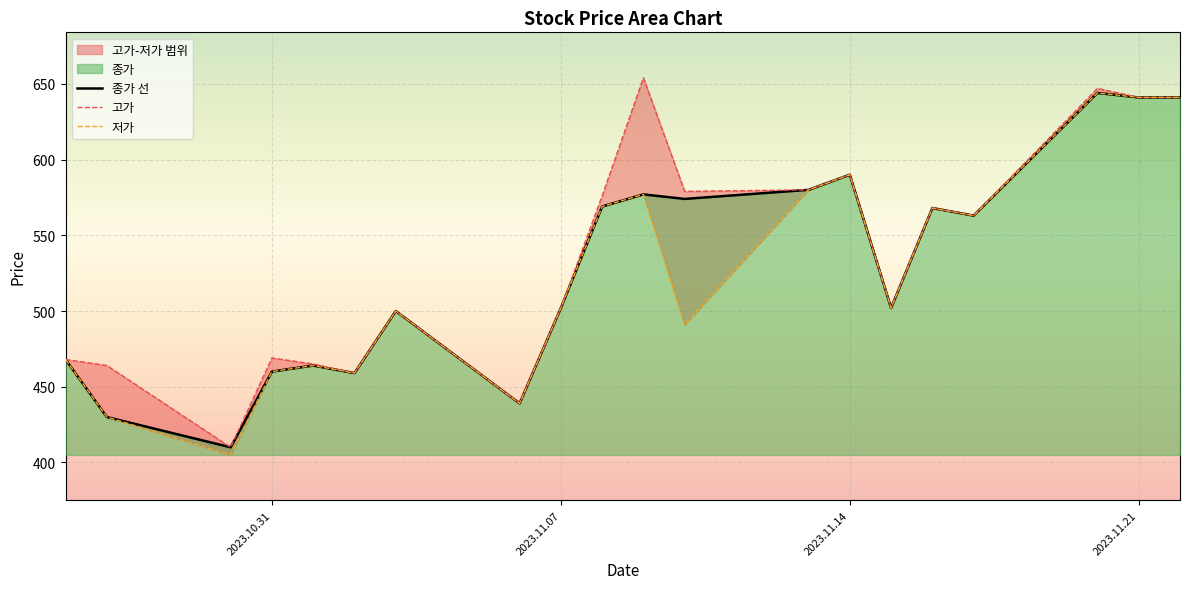

Rank the series by their average value, from highest to lowest.

고가, 종가 선, 저가